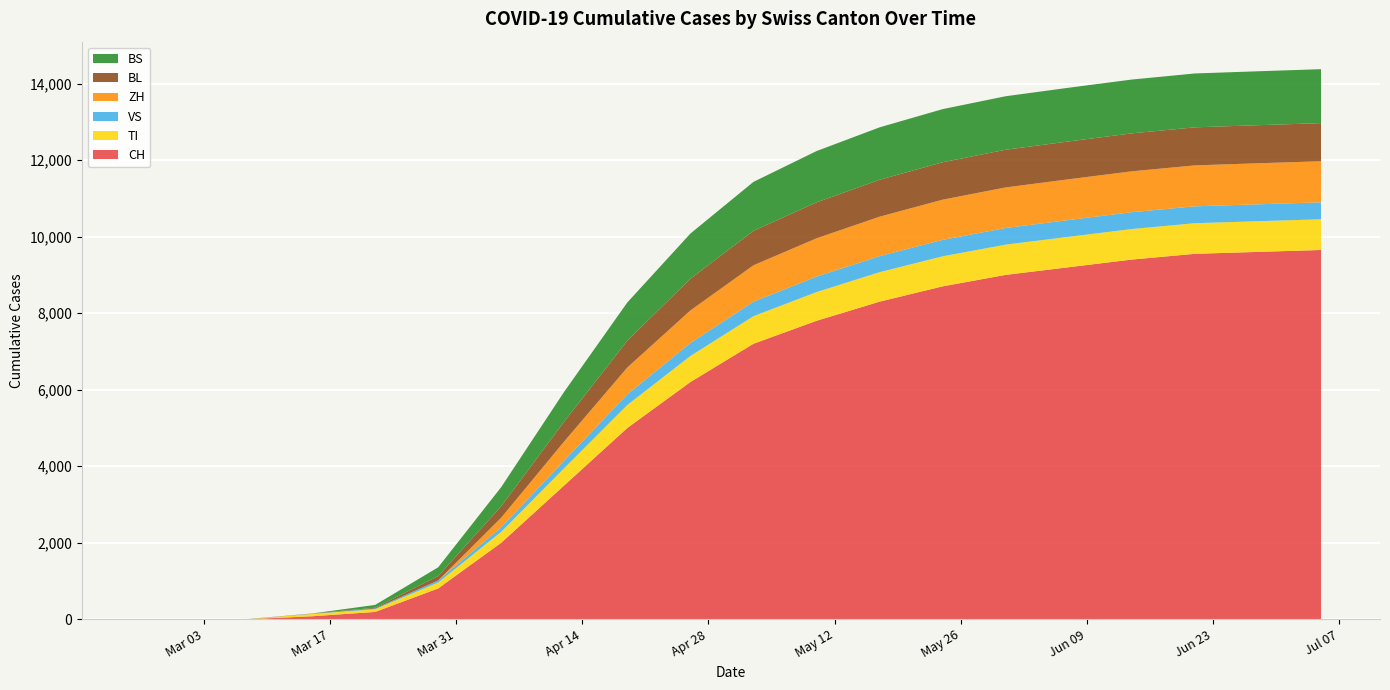

Reading left to right, list all the values displayed in this chart.

CH: 2020-02-25=0	2020-03-01=0	2020-03-08=3	2020-03-15=79	2020-03-22=192	2020-03-29=806	2020-04-05=2000	2020-04-12=3500	2020-04-19=5000	2020-04-26=6200	2020-05-03=7200	2020-05-10=7800	2020-05-17=8300	2020-05-24=8700	2020-05-31=9000	2020-06-07=9200	2020-06-14=9400	2020-06-21=9550	2020-06-28=9600	2020-07-05=9650
TI: 2020-02-25=0	2020-03-01=0	2020-03-08=0	2020-03-15=61	2020-03-22=70	2020-03-29=155	2020-04-05=285	2020-04-12=450	2020-04-19=600	2020-04-26=680	2020-05-03=720	2020-05-10=750	2020-05-17=770	2020-05-24=785	2020-05-31=790	2020-06-07=795	2020-06-14=798	2020-06-21=800	2020-06-28=802	2020-07-05=803
VS: 2020-02-25=0	2020-03-01=0	2020-03-08=0	2020-03-15=6	2020-03-22=19	2020-03-29=54	2020-04-05=120	2020-04-12=200	2020-04-19=280	2020-04-26=340	2020-05-03=380	2020-05-10=405	2020-05-17=420	2020-05-24=430	2020-05-31=435	2020-06-07=438	2020-06-14=440	2020-06-21=441	2020-06-28=442	2020-07-05=443
ZH: 2020-02-25=0	2020-03-01=0	2020-03-08=0	2020-03-15=0	2020-03-22=0	2020-03-29=0	2020-04-05=250	2020-04-12=500	2020-04-19=700	2020-04-26=850	2020-05-03=950	2020-05-10=1000	2020-05-17=1030	2020-05-24=1050	2020-05-31=1060	2020-06-07=1065	2020-06-14=1068	2020-06-21=1070	2020-06-28=1072	2020-07-05=1073
BL: 2020-02-25=0	2020-03-01=0	2020-03-08=2	2020-03-15=5	2020-03-22=21	2020-03-29=115	2020-04-05=300	2020-04-12=520	2020-04-19=700	2020-04-26=830	2020-05-03=900	2020-05-10=940	2020-05-17=965	2020-05-24=978	2020-05-31=985	2020-06-07=989	2020-06-14=992	2020-06-21=994	2020-06-28=995	2020-07-05=996
BS: 2020-02-25=0	2020-03-01=0	2020-03-08=4	2020-03-15=0	2020-03-22=73	2020-03-29=228	2020-04-05=500	2020-04-12=780	2020-04-19=1000	2020-04-26=1180	2020-05-03=1280	2020-05-10=1340	2020-05-17=1370	2020-05-24=1388	2020-05-31=1398	2020-06-07=1403	2020-06-14=1406	2020-06-21=1408	2020-06-28=1409	2020-07-05=1410